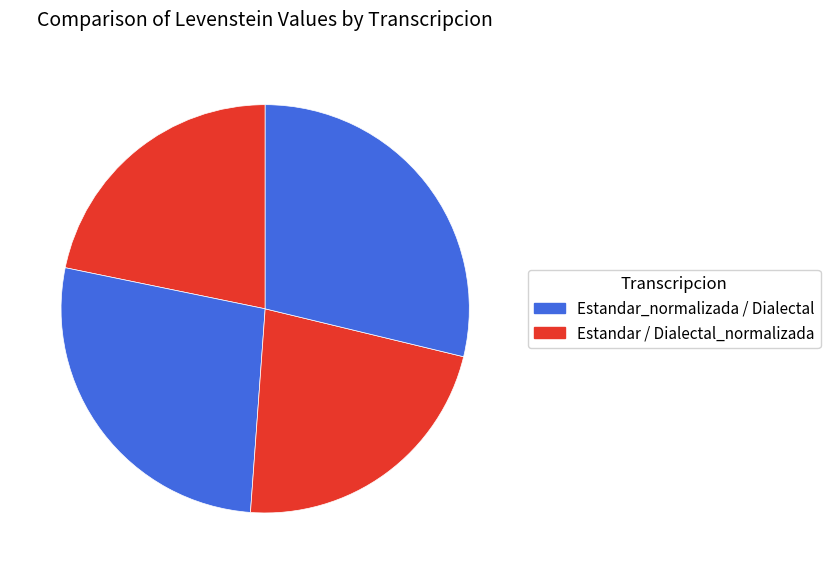

How many segments does this pie chart have?

4